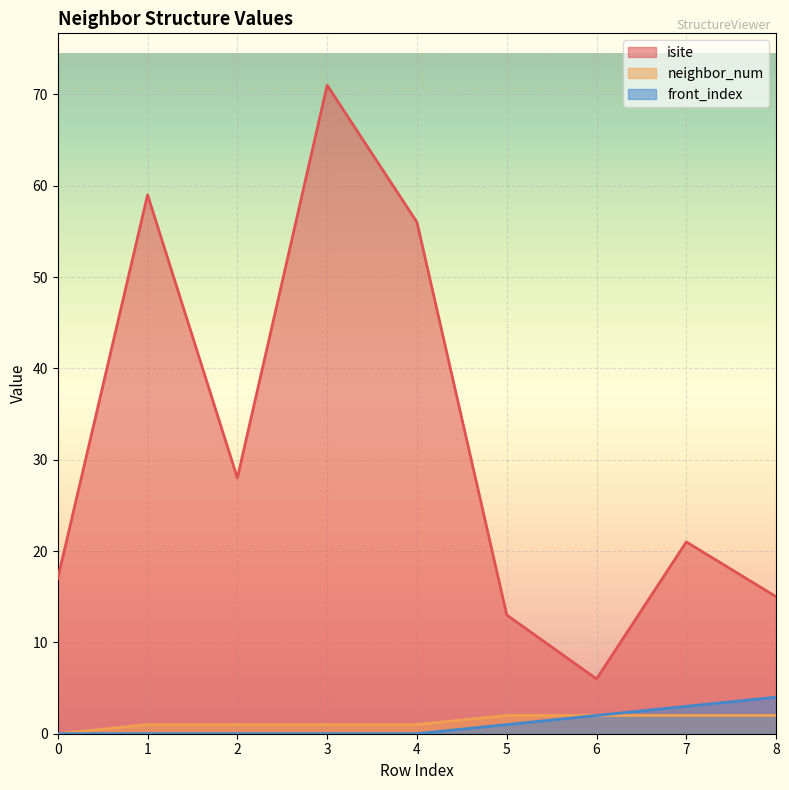

Reading right to left, extract all data points from this chart.

isite: 15	21	6	13	56	71	28	59	17
neighbor_num: 2	2	2	2	1	1	1	1	0
front_index: 4	3	2	1	0	0	0	0	0